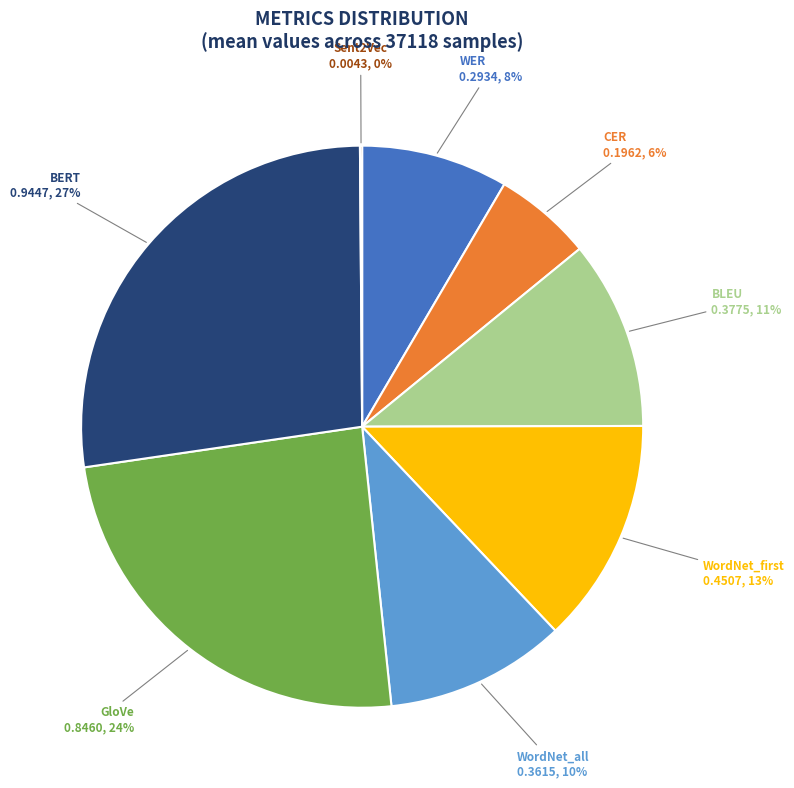

To the nearest percent, what is the combined percentage of WordNet_all and WordNet_first?

23%